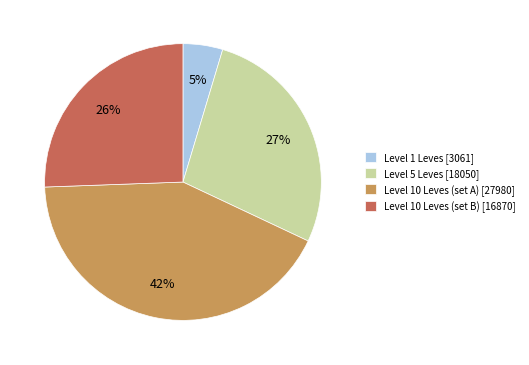

How many segments does this pie chart have?

4